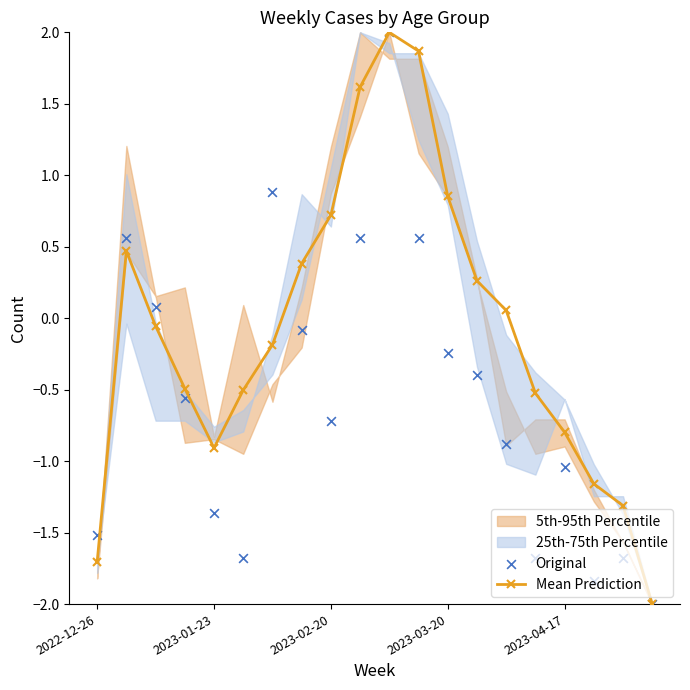

At which category does Mean Prediction reach its first local valley?

2023-01-23